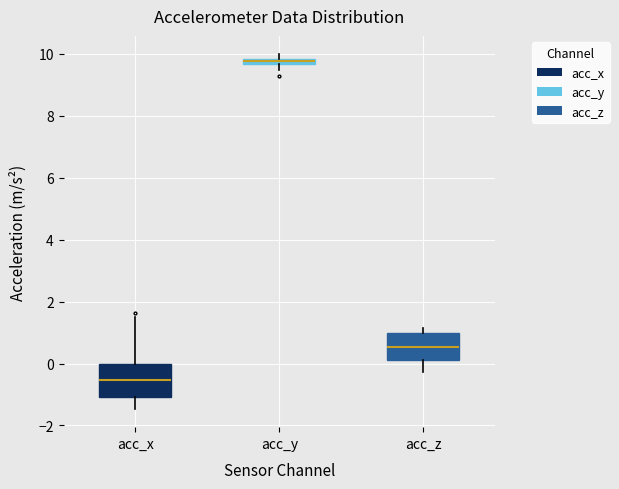

Which box has the highest median line?

acc_y